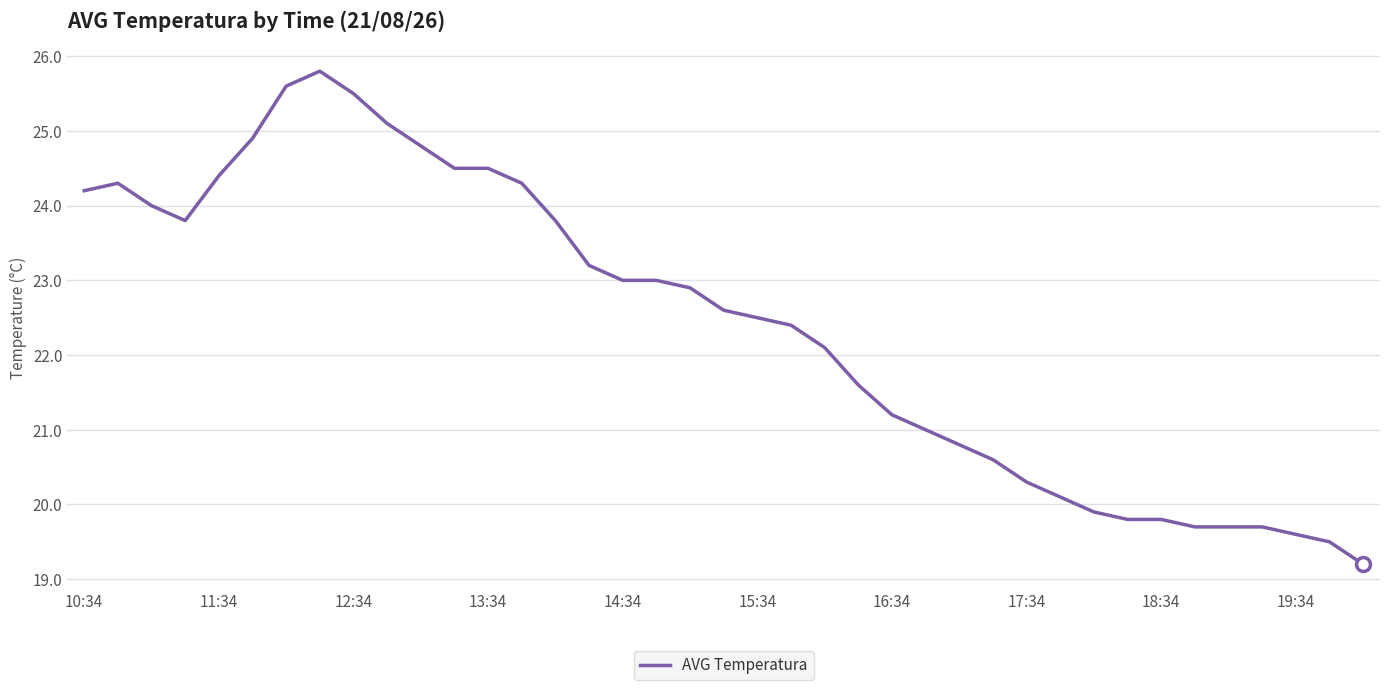

How many categories are shown in the chart?

39